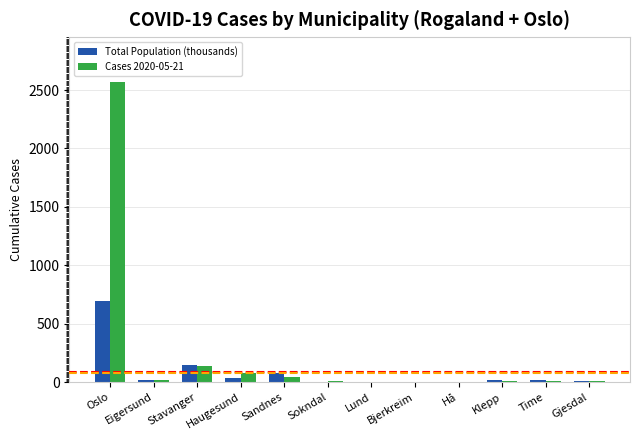

True or false: Cases 2020-05-21 has a value of 1 at Hå.

True